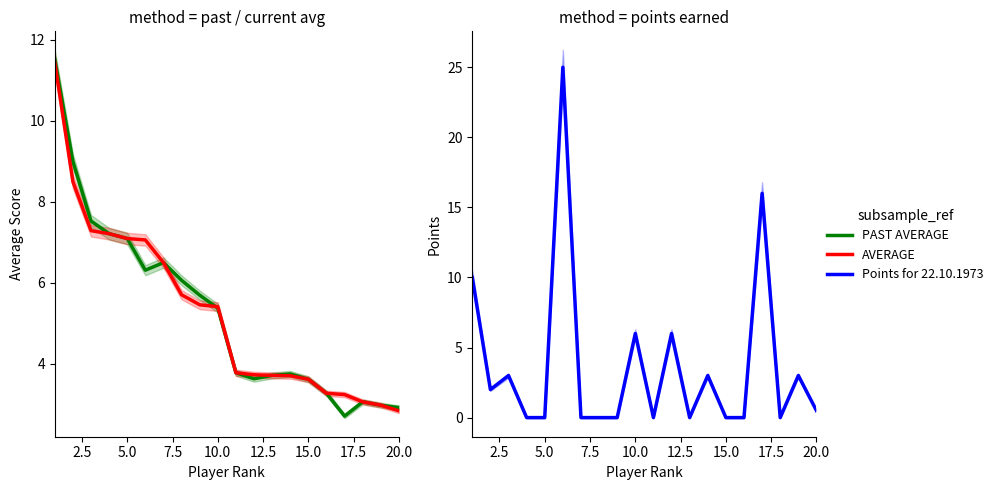

Is the value of AVERAGE at 0.0 greater than the value of PAST AVERAGE at 7.5?

Yes